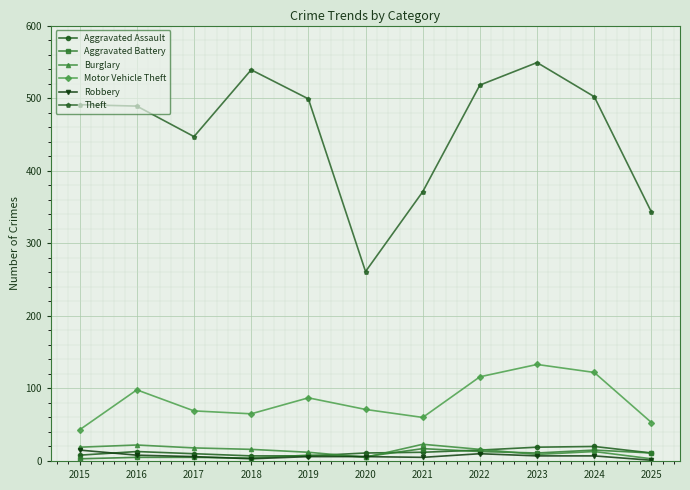

How many distinct data groups are displayed?

6